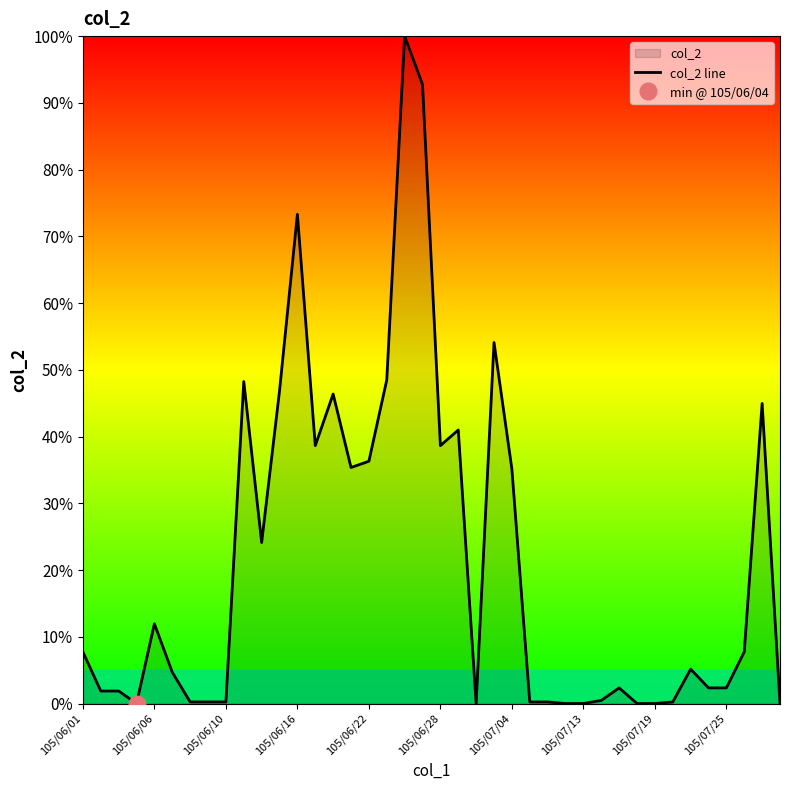

True or false: col_2 line has a value of 56.1 at 105/06/22.

False